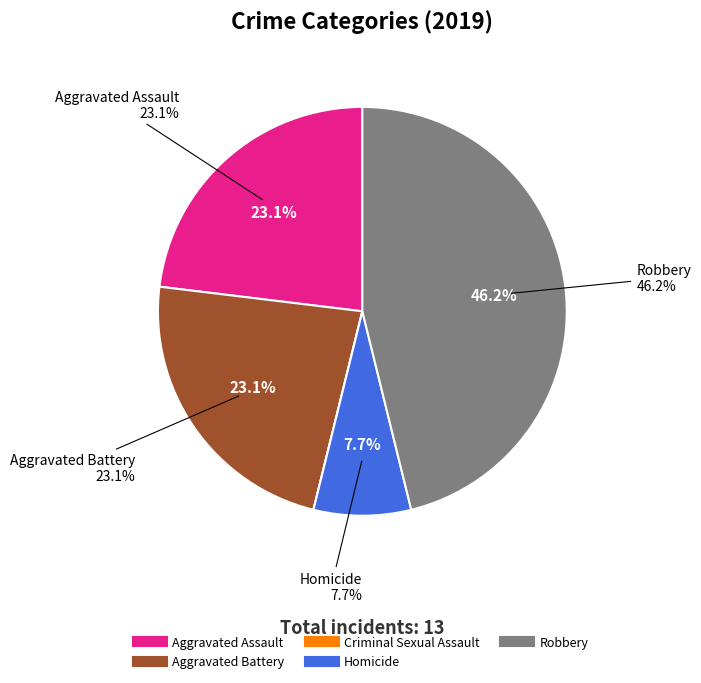

Does Aggravated Assault represent more than half of the total?

No